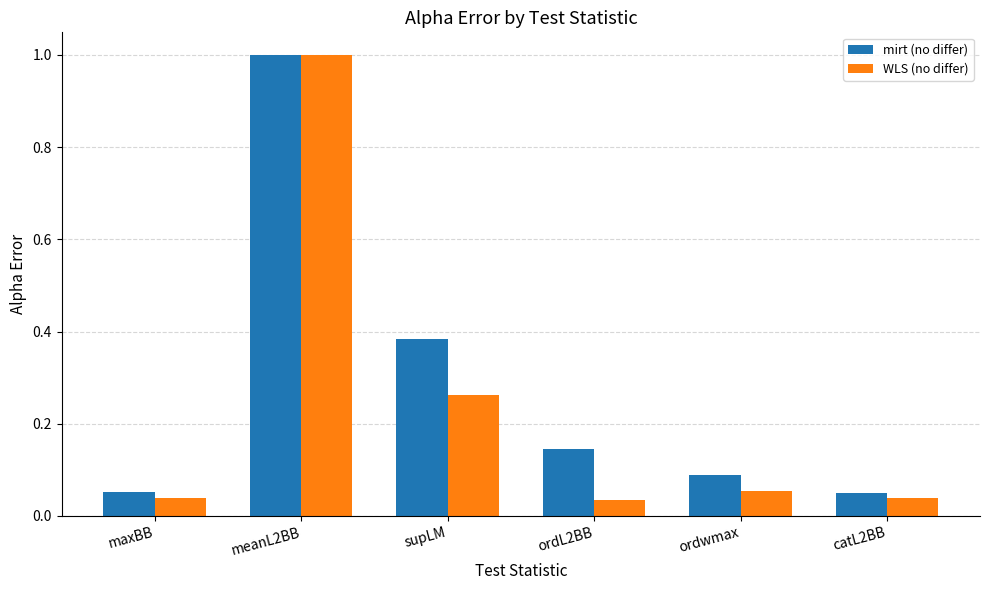

At which category is the sum across all series the highest?

meanL2BB